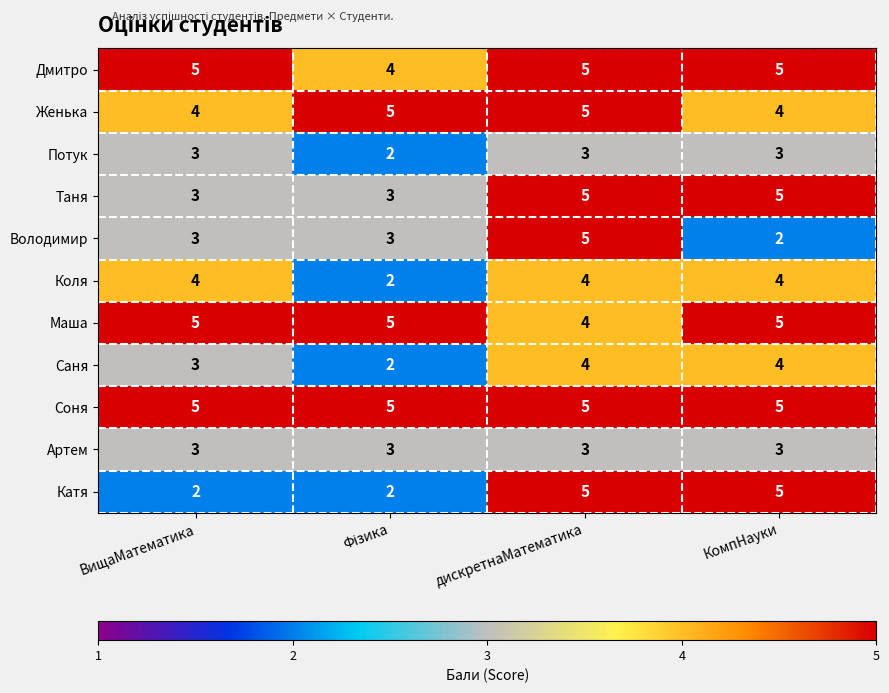

True or false: Артем has a value of 3 at дискретнаМатематика.

True